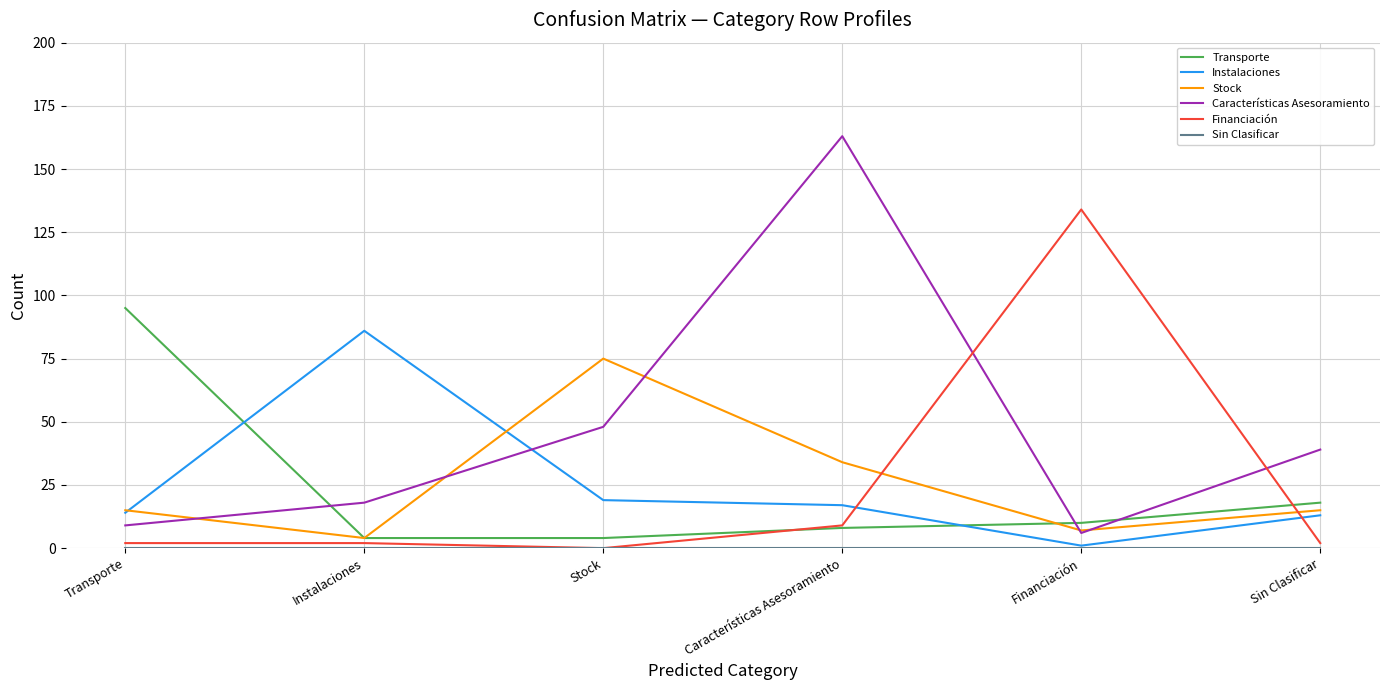

True or false: Instalaciones has a value of 19 at Stock.

True